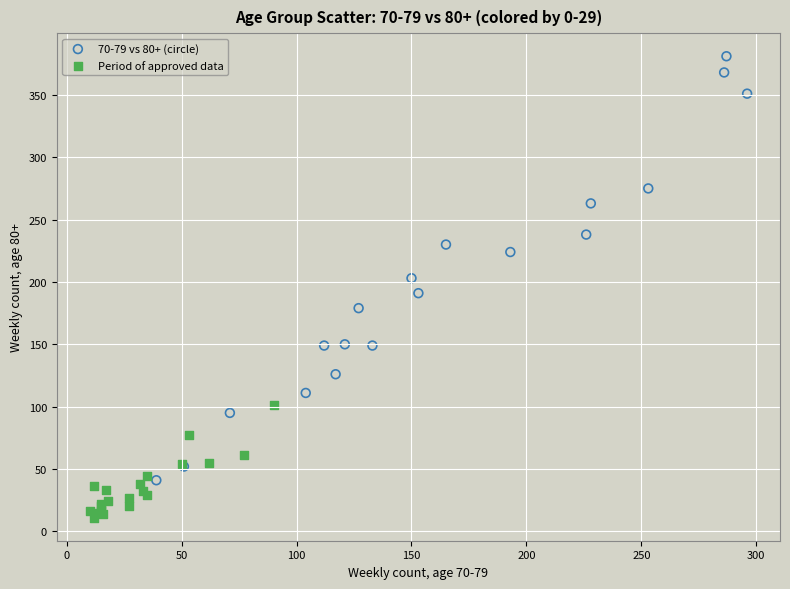

What are all the series names shown in the legend?

70-79 vs 80+ (circle), Period of approved data